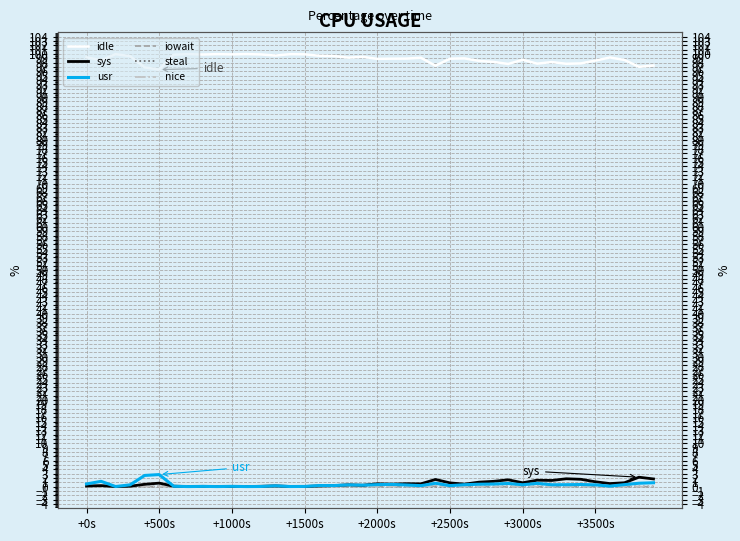

How many iowait values are between 0 and 1?

40